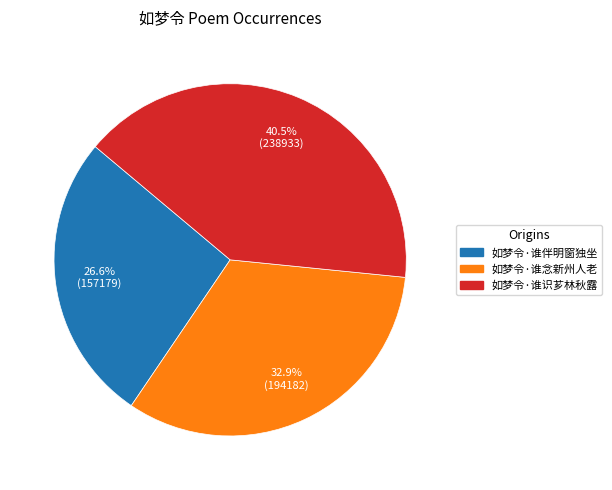

Is there any slice that represents more than half of the pie?

No